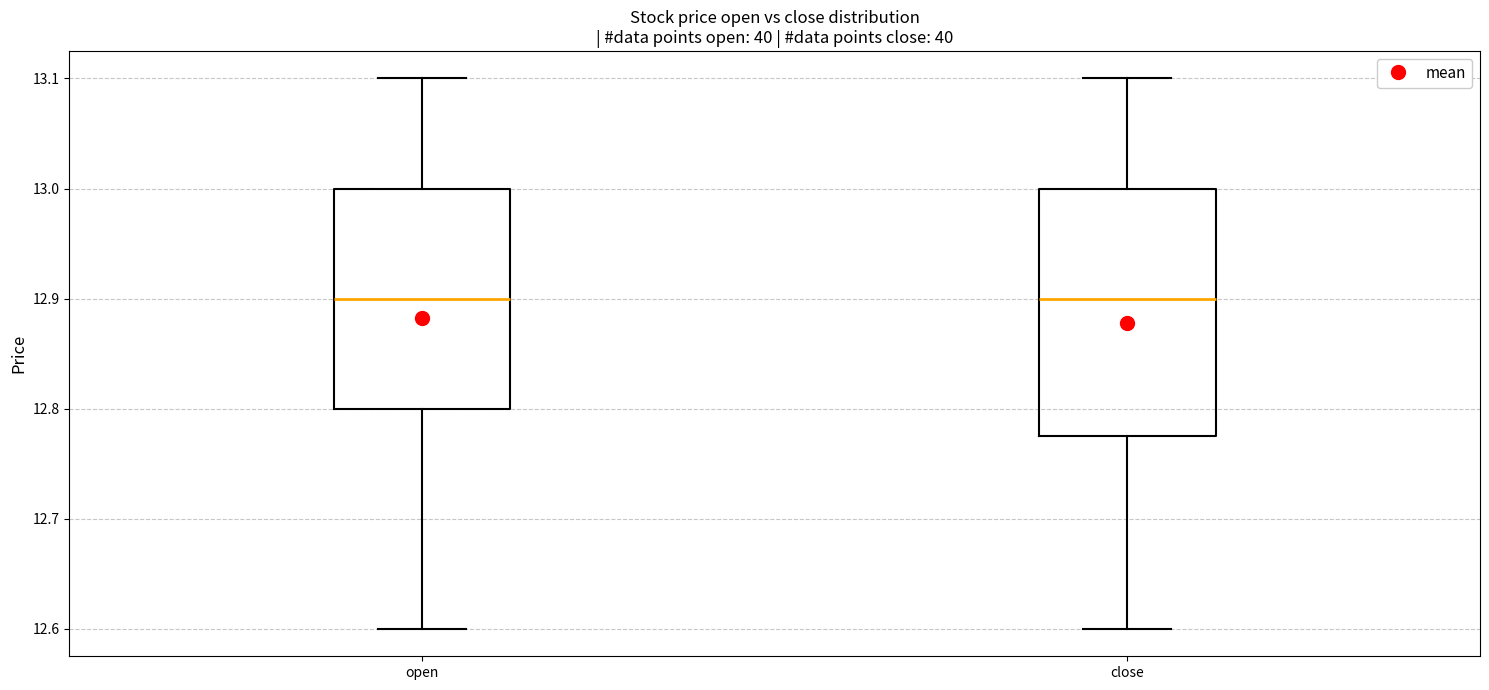

Where does the median line of the box for close sit on the y-axis? The values are not printed on the chart, so give them approximately, as read against the axis.

12.90